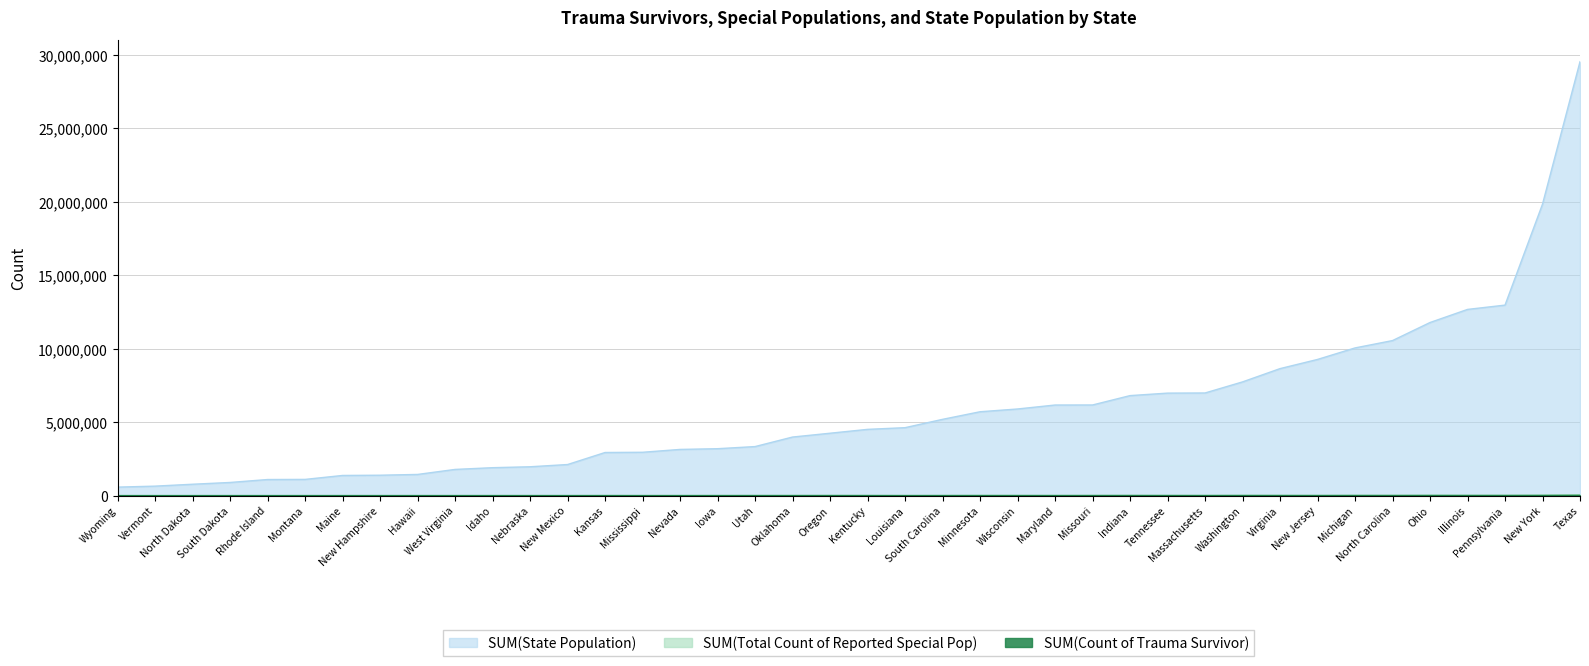

At which label is SUM(Total Count of Reported Special Pop) closest to 32362?

Ohio